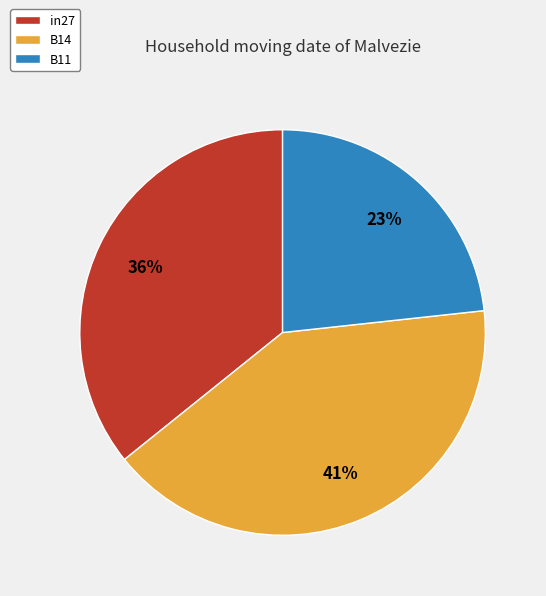

To the nearest percent, what is the combined percentage of in27 and B14?

77%